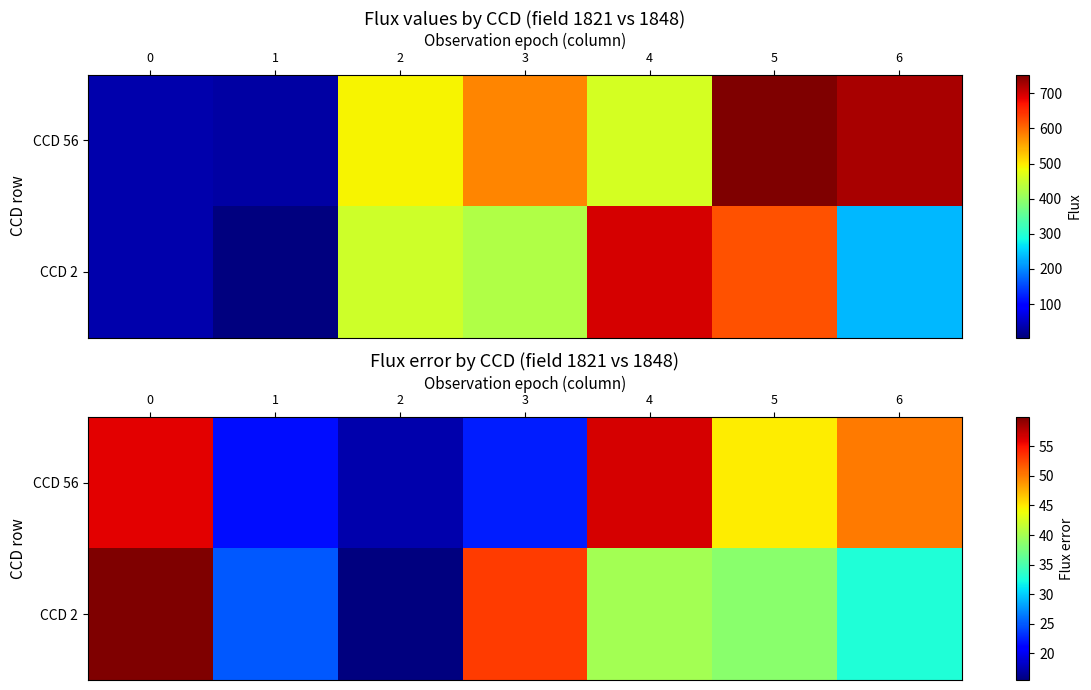

Reading right to left, what are all the values shown in this chart?

row_0: 50.2	44.8	56.5	22.4	17.3	21.7	56.1
row_1: 32.8	38.5	39.9	53.0	15.5	24.9	59.9